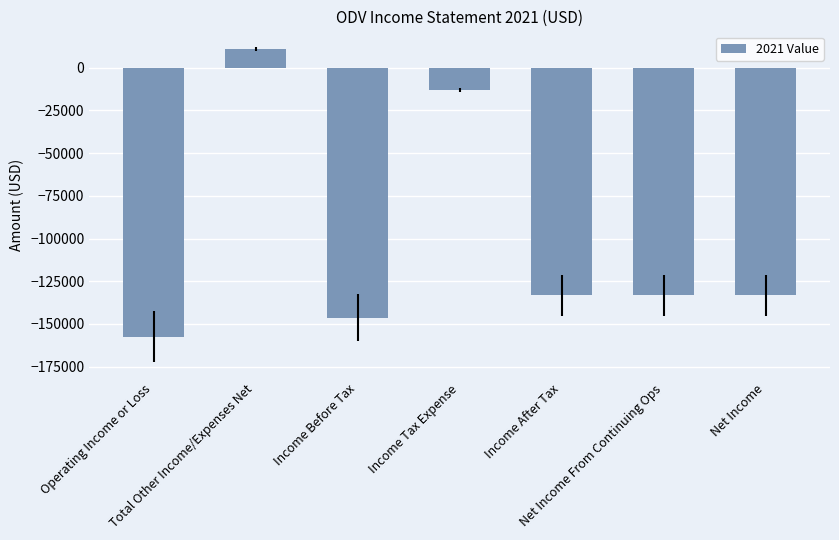

At which category does the chart reach its peak across all series?

Total Other Income/Expenses Net